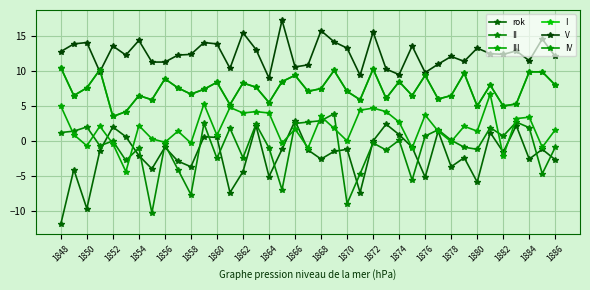

Is this an area chart (filled region under the line)?

No